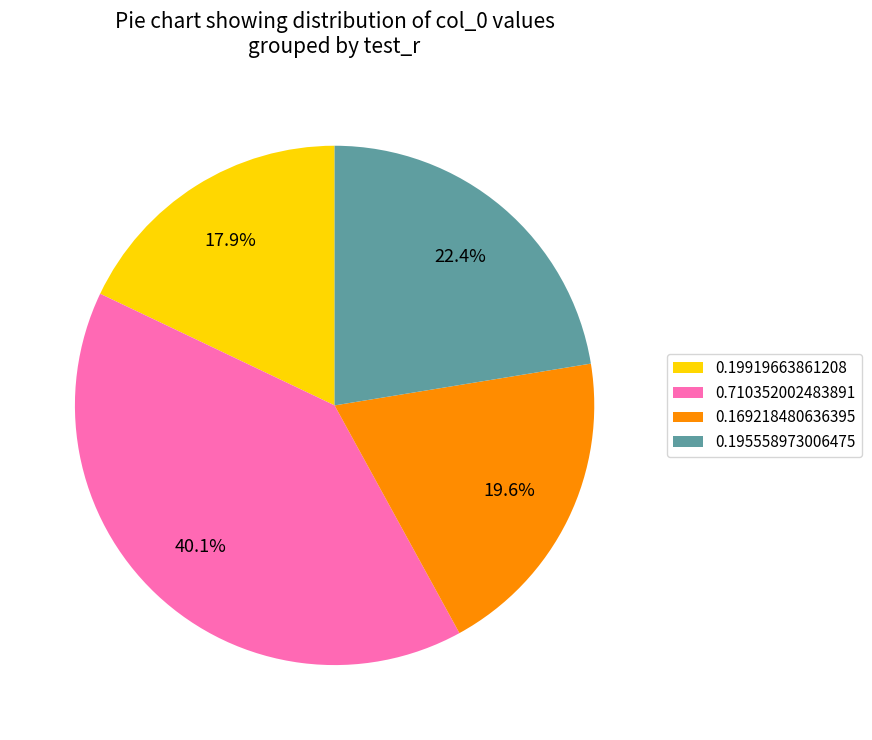

To the nearest percent, what is the combined percentage of 0.195558973006475 and 0.169218480636395?

42%